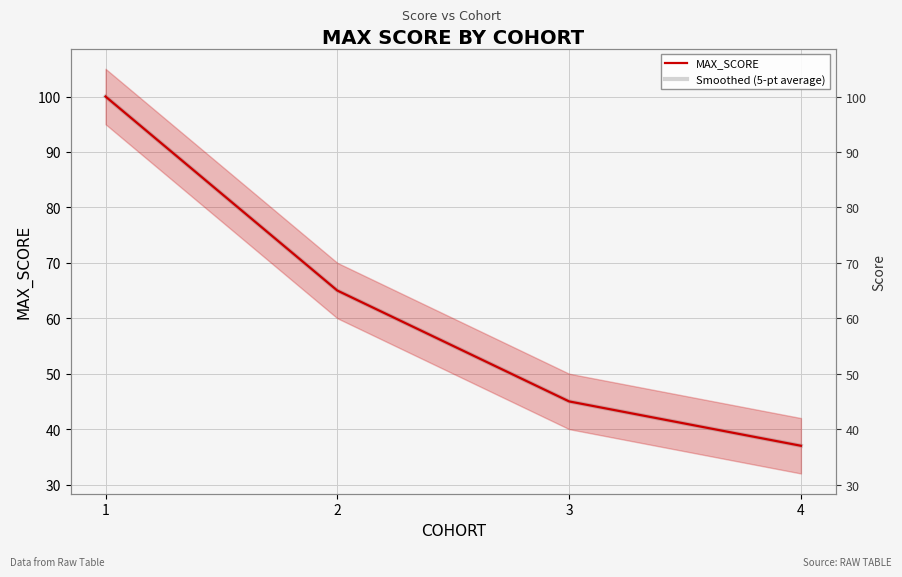

What is the sum of the Smoothed (5-pt average) values at 4 and 3?

82